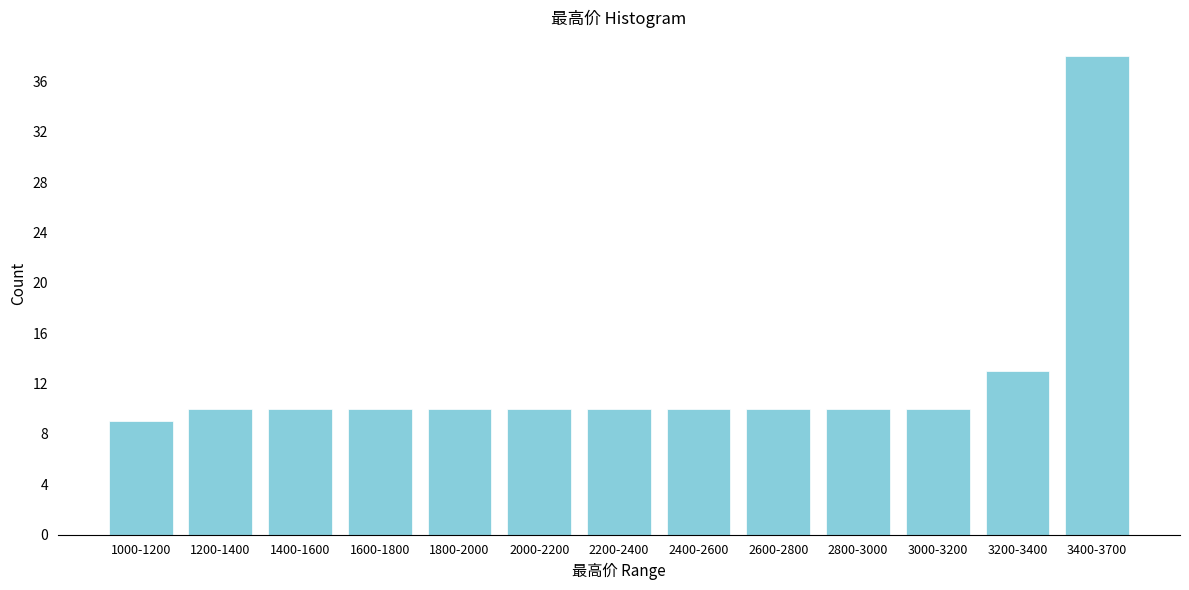

Reading left to right, list all the values displayed in this chart.

9	10	10	10	10	10	10	10	10	10	10	13	38